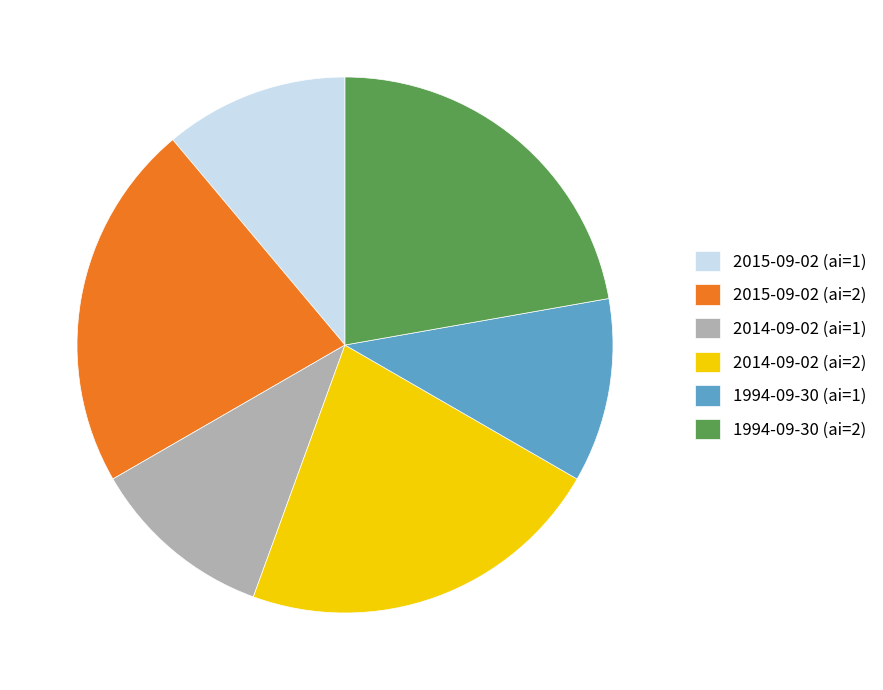

True or false: 2015-09-02 (ai=1) accounts for 11% of the total.

True